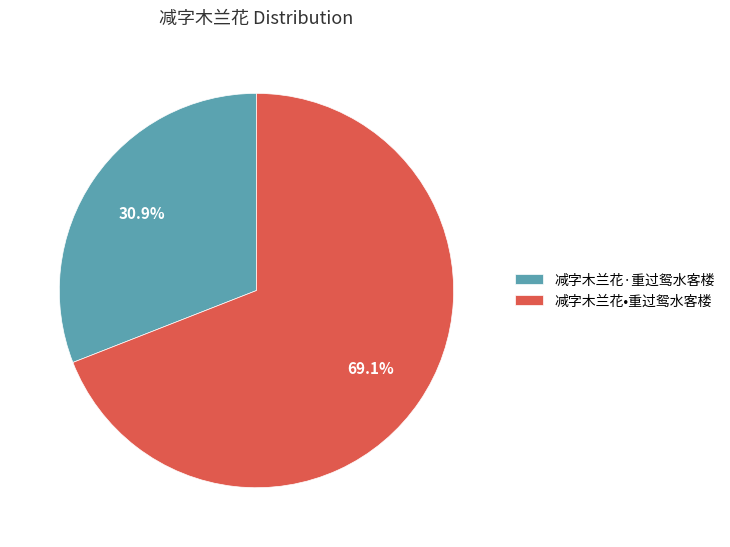

Rank the categories by value from lowest to highest.

减字木兰花·重过鸳水客楼, 减字木兰花•重过鸳水客楼